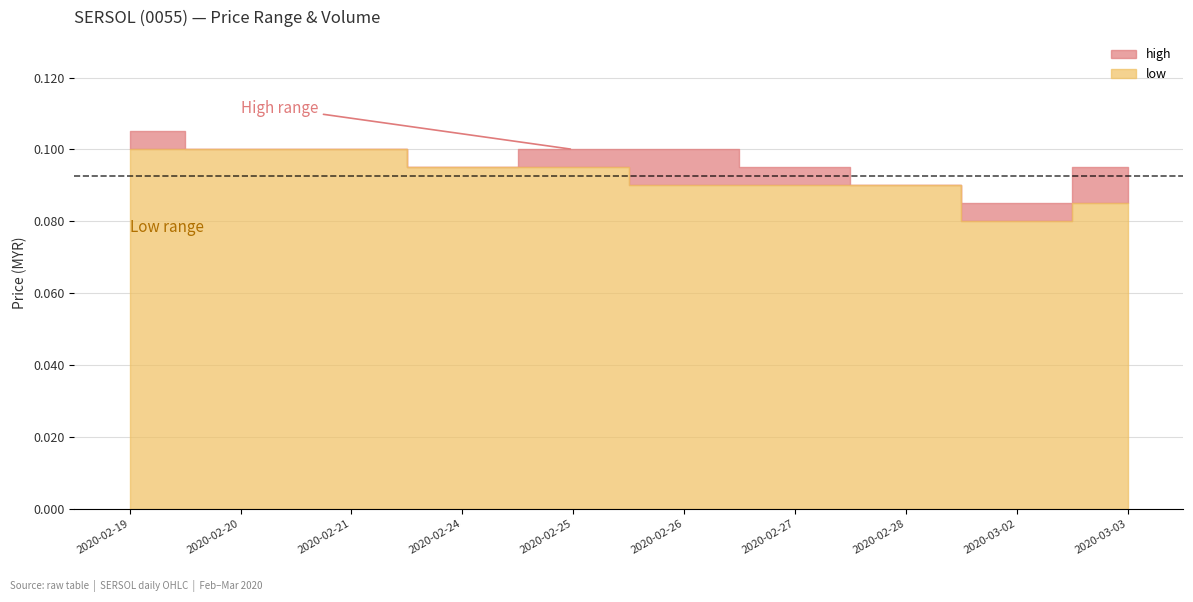

The value of low at 2020-02-25 is 0.1. True or false?

True